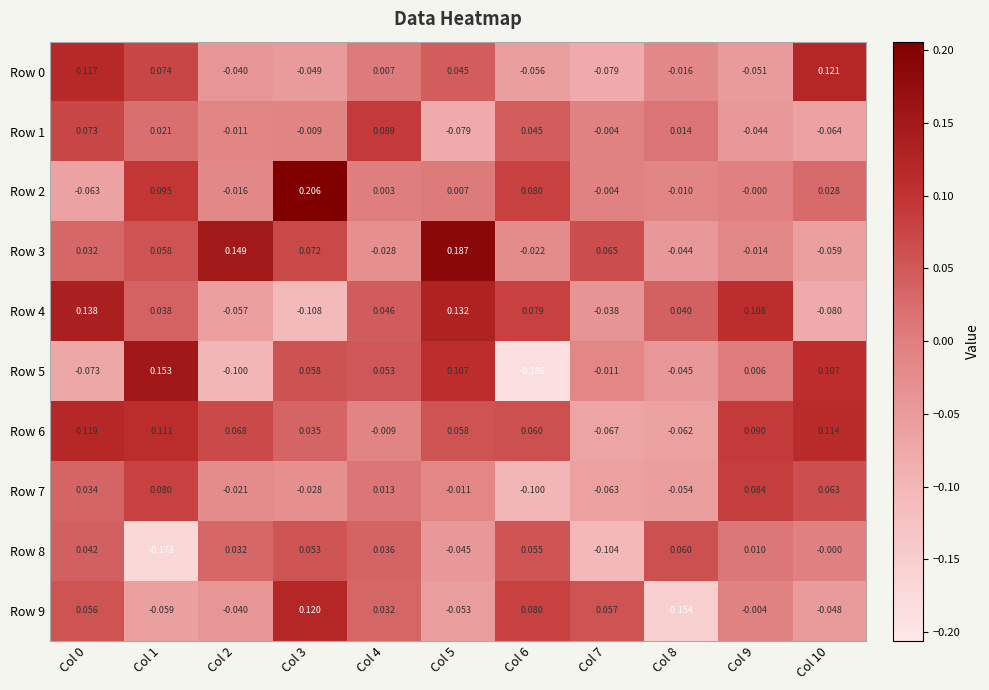

Which series has the largest total across all categories?

Row 6